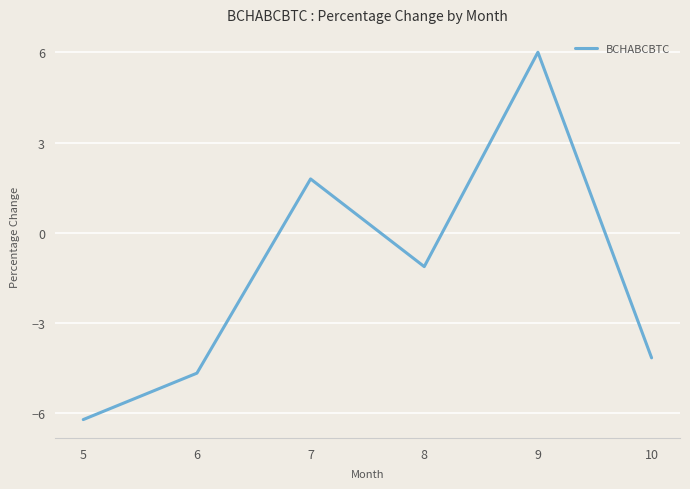

Count the number of categories in the chart.

6